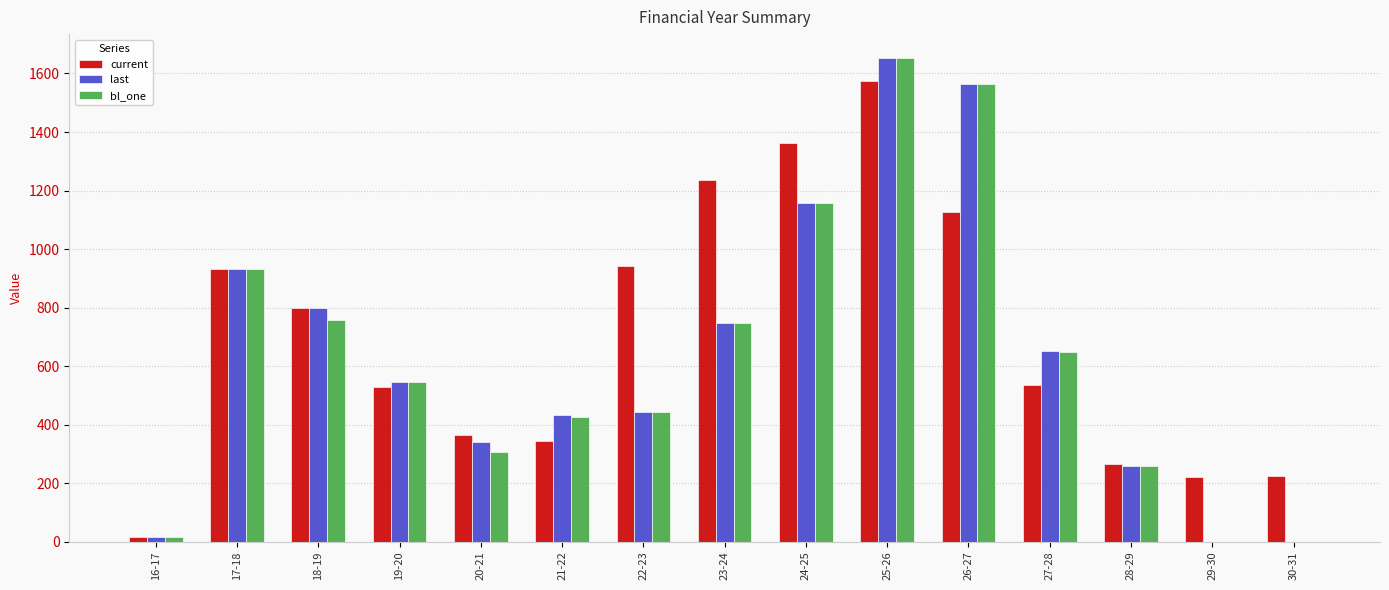

What is the sum of all last values?

9537.3